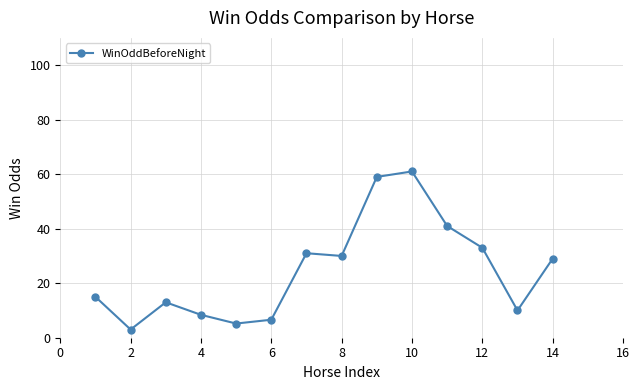

What is the sum of all values?

345.2